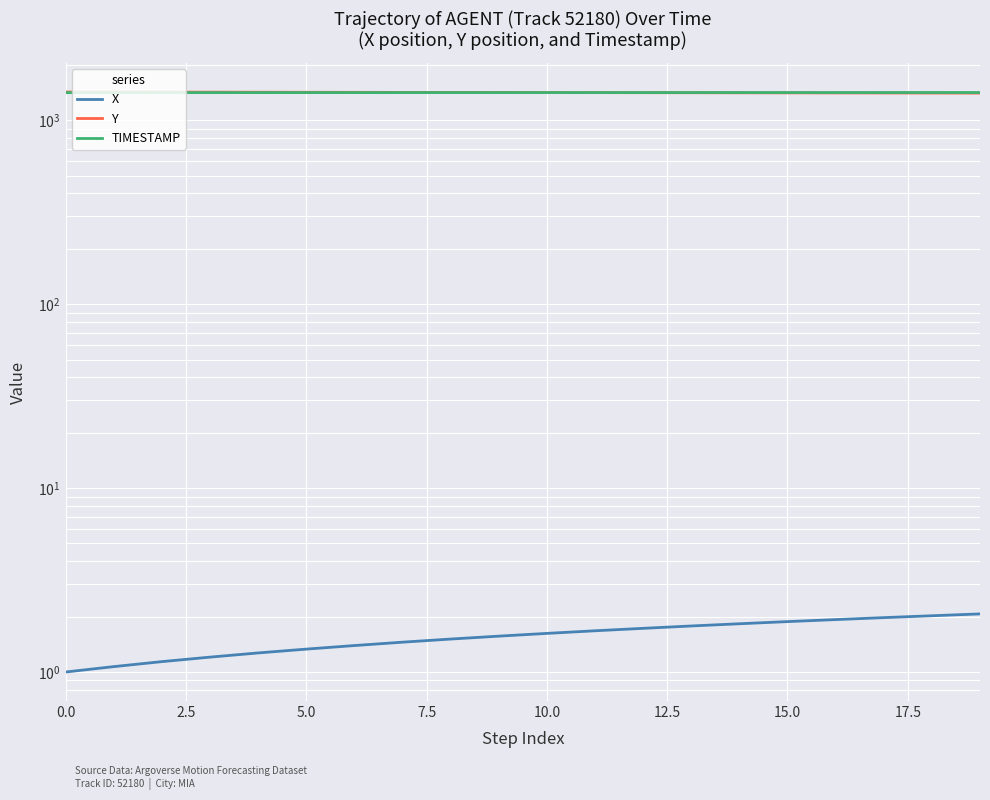

How many values in the TIMESTAMP series exceed 1415?

9